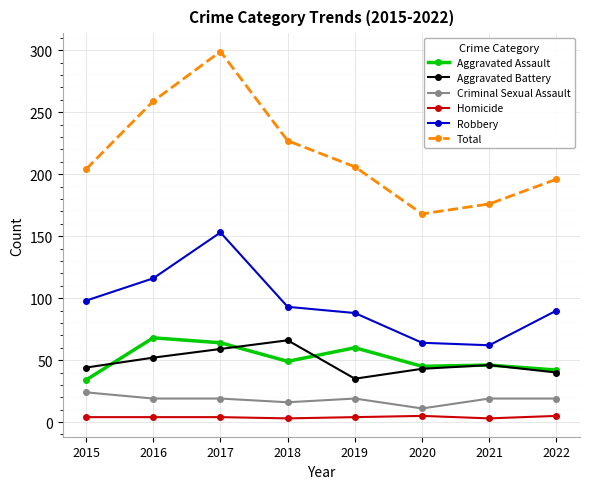

True or false: Aggravated Battery has more than 2 points higher than both neighbors.

False